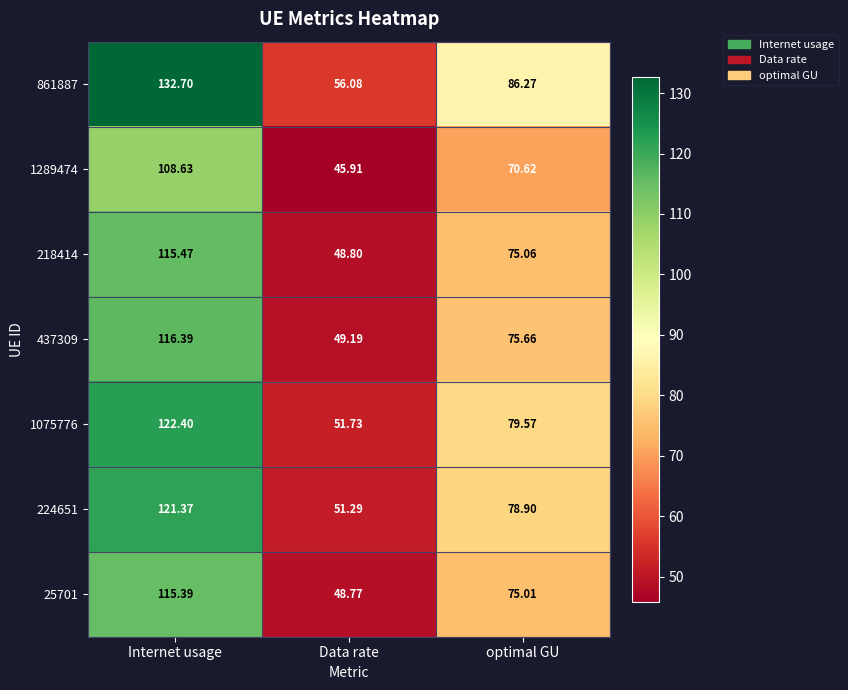

Is the value of 1075776 at Data rate greater than the value of 1289474 at Internet usage?

No